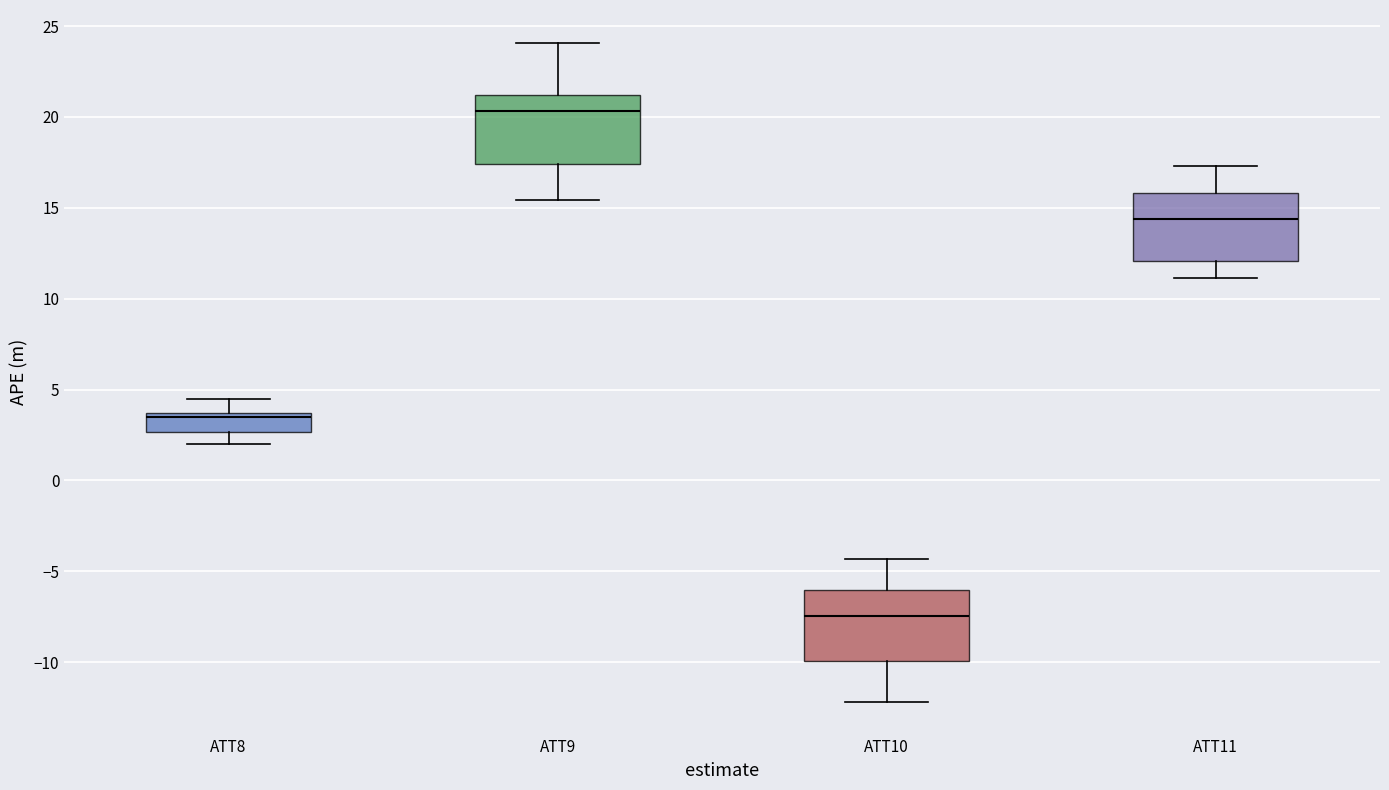

Reading left to right, read every box against the y-axis: the position of its median line, the range the box covers, and the ends of its whiskers. The values are not printed on the chart, so give them approximately, as read against the axis.

ATT8: median 3.5 (just below the box's upper edge), box 2.5 to 3.5, whiskers 2.0 to 4.5
ATT9: median 20.5, box 17.5 to 21.0, whiskers 15.5 to 24.0
ATT10: median -7.5, box -10.0 to -6.0, whiskers -12.0 to -4.5
ATT11: median 14.5, box 12.0 to 16.0, whiskers 11.0 to 17.5